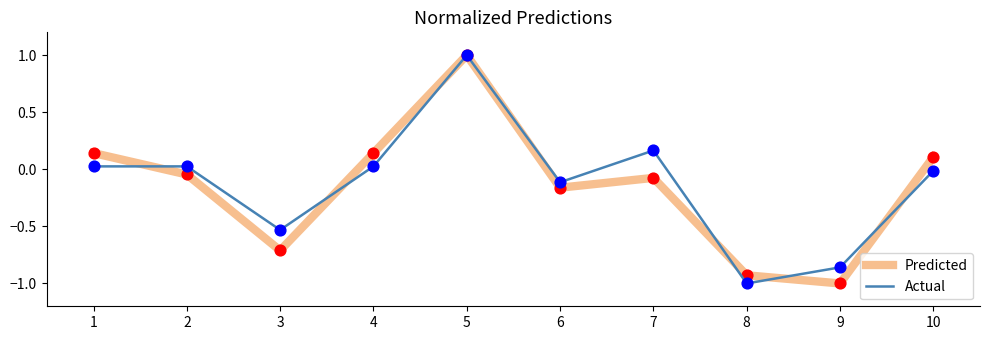

Between 2 and 8, which series saw the biggest shift?

Actual